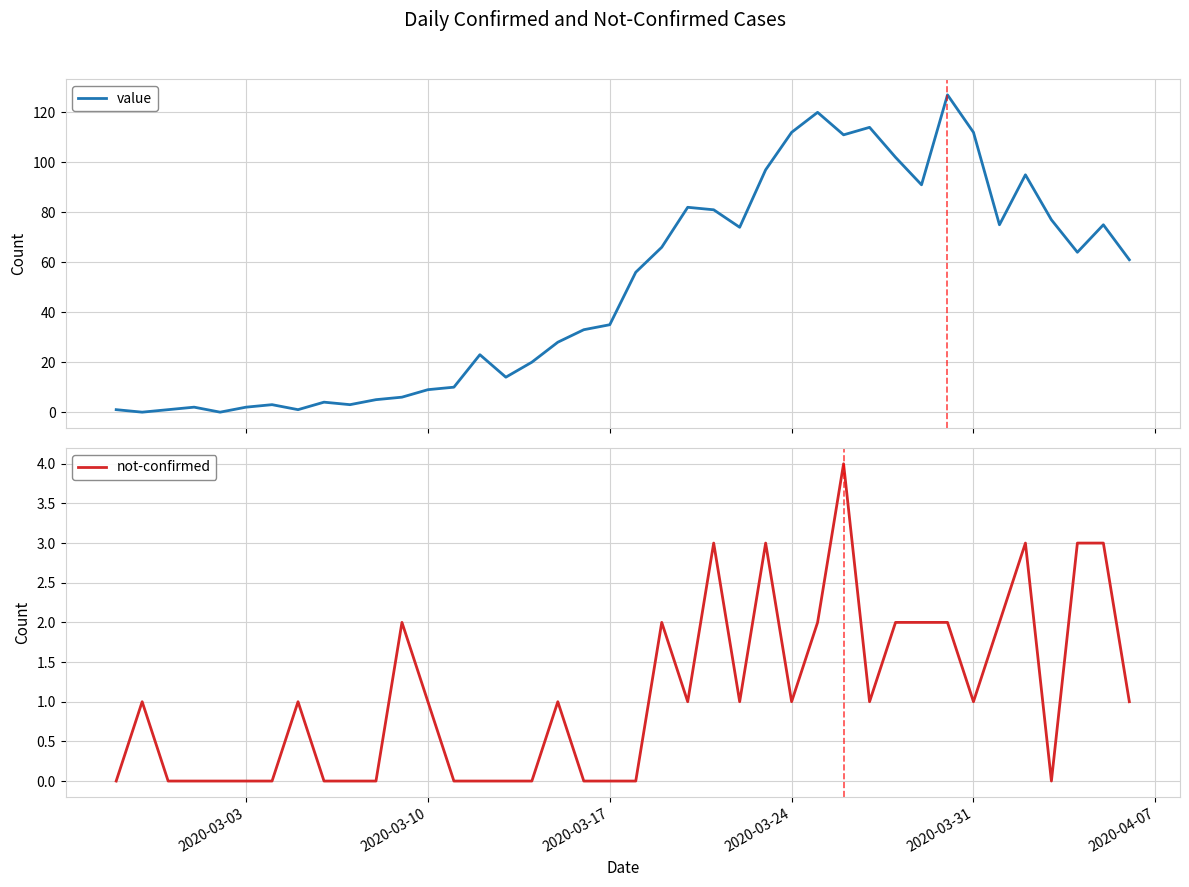

What is the maximum value for value?

127